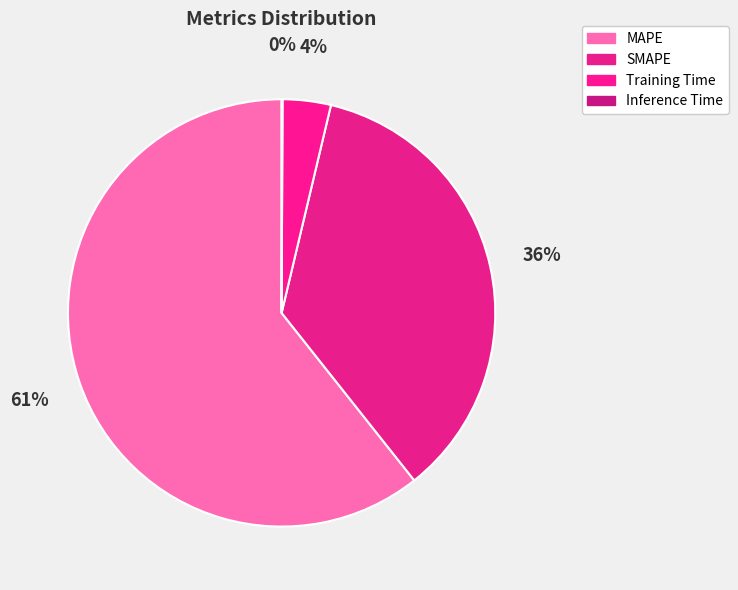

Count the number of slices in the pie.

4